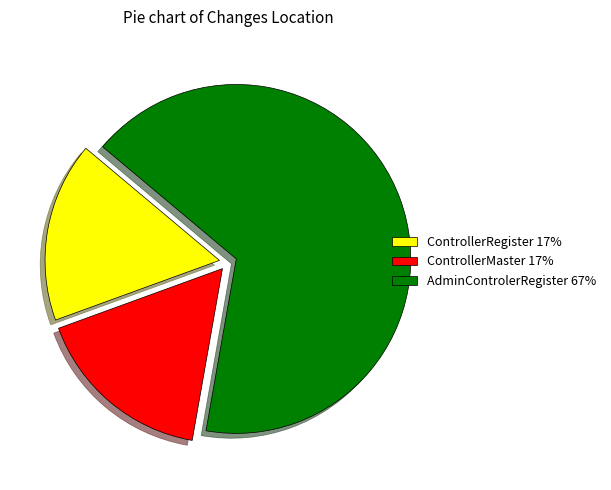

True or false: ControllerRegister accounts for 3% of the total.

False